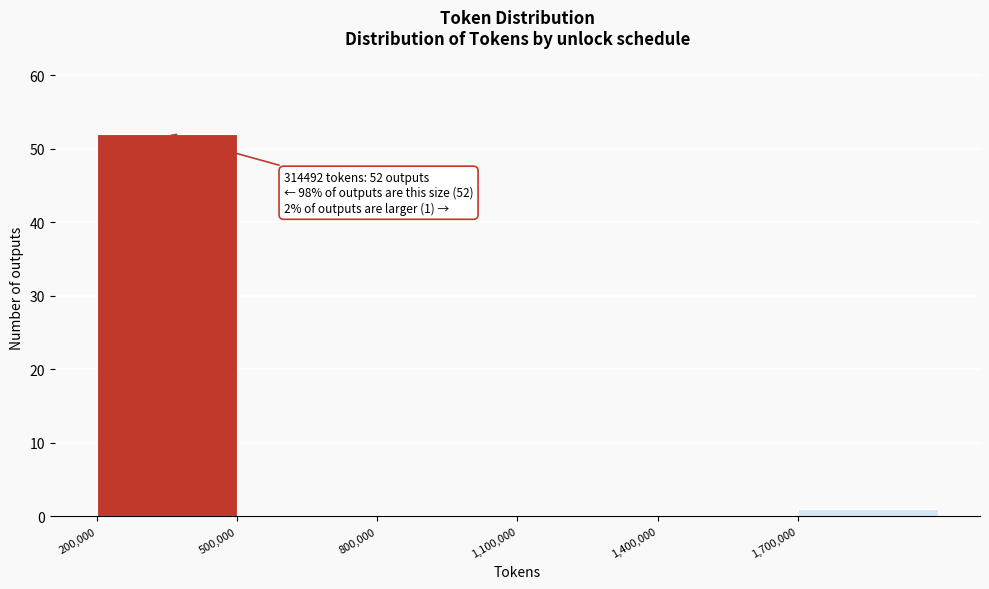

Which range on the x-axis has the tallest bar?

200000 to 500000